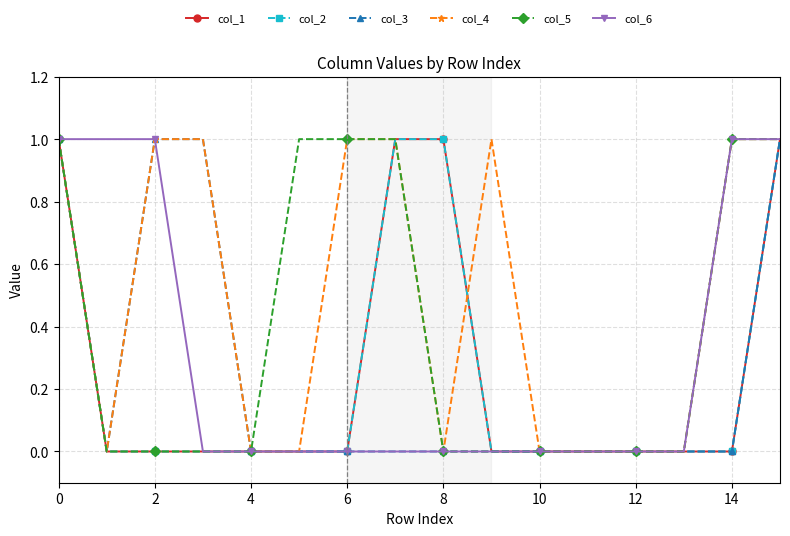

Is this an area chart (filled region under the line)?

No